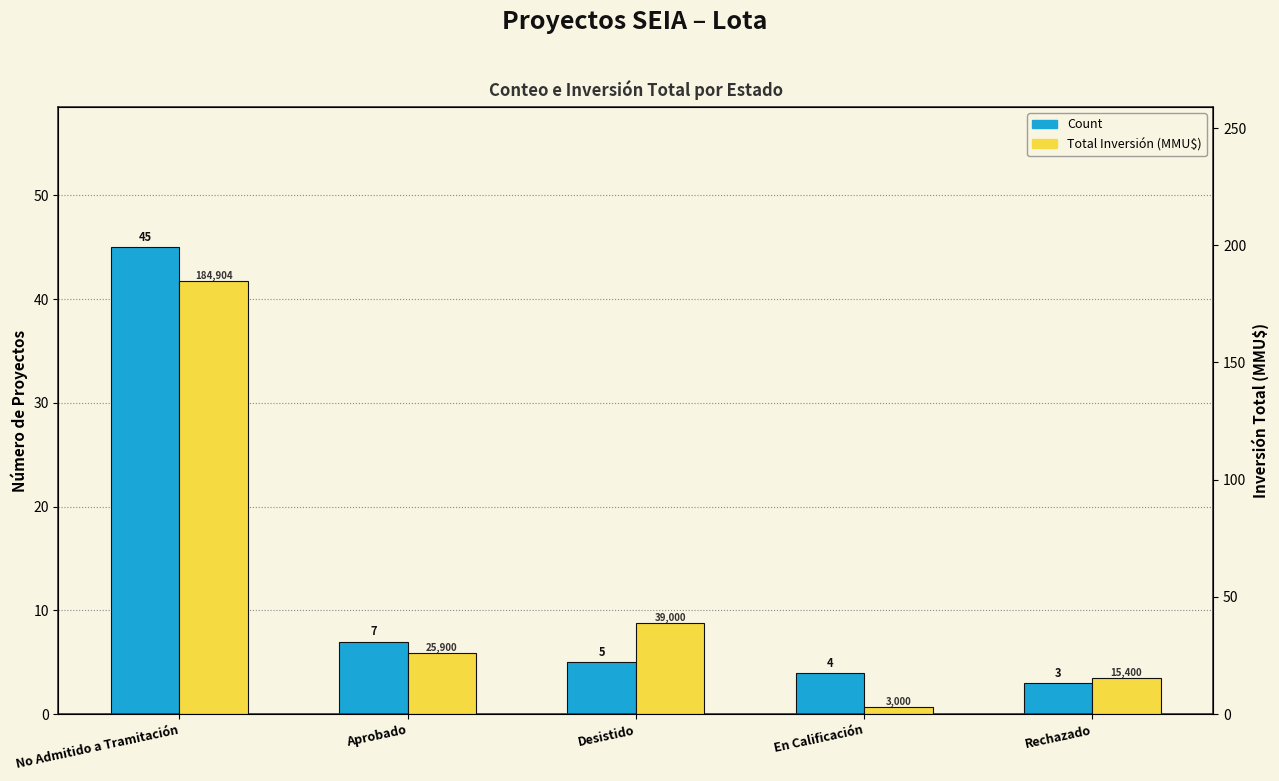

Reading left to right, transcribe all the data shown in this chart.

Count: 45.0	7.0	5.0	4.0	3.0
Total Inversión (MMU$): 184.9	25.9	39.0	3.0	15.4